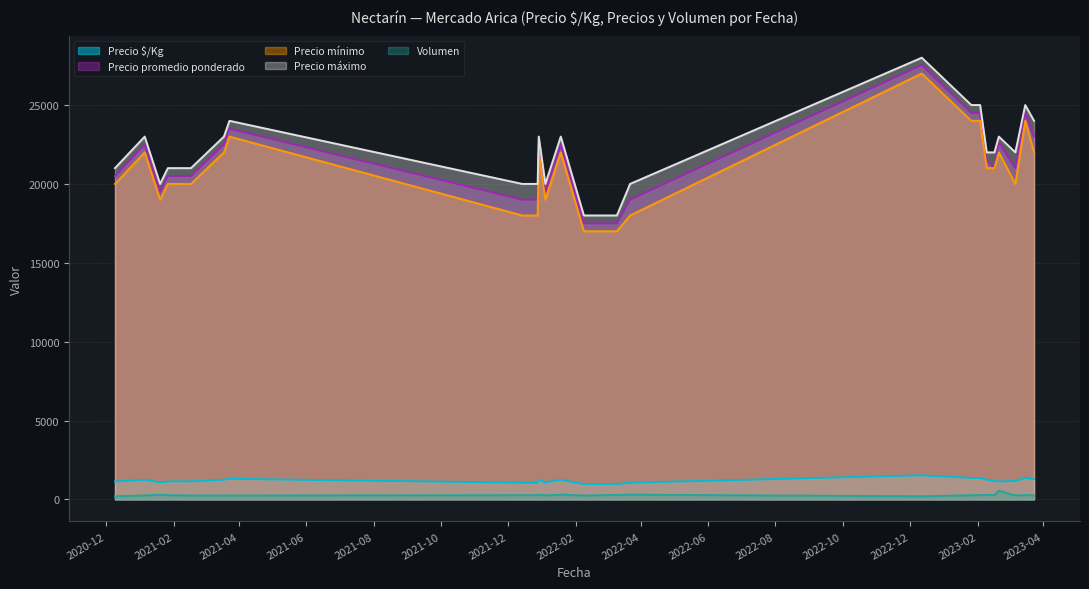

Between 2023-02-03 and 2021-01-19, which is larger?

2023-02-03